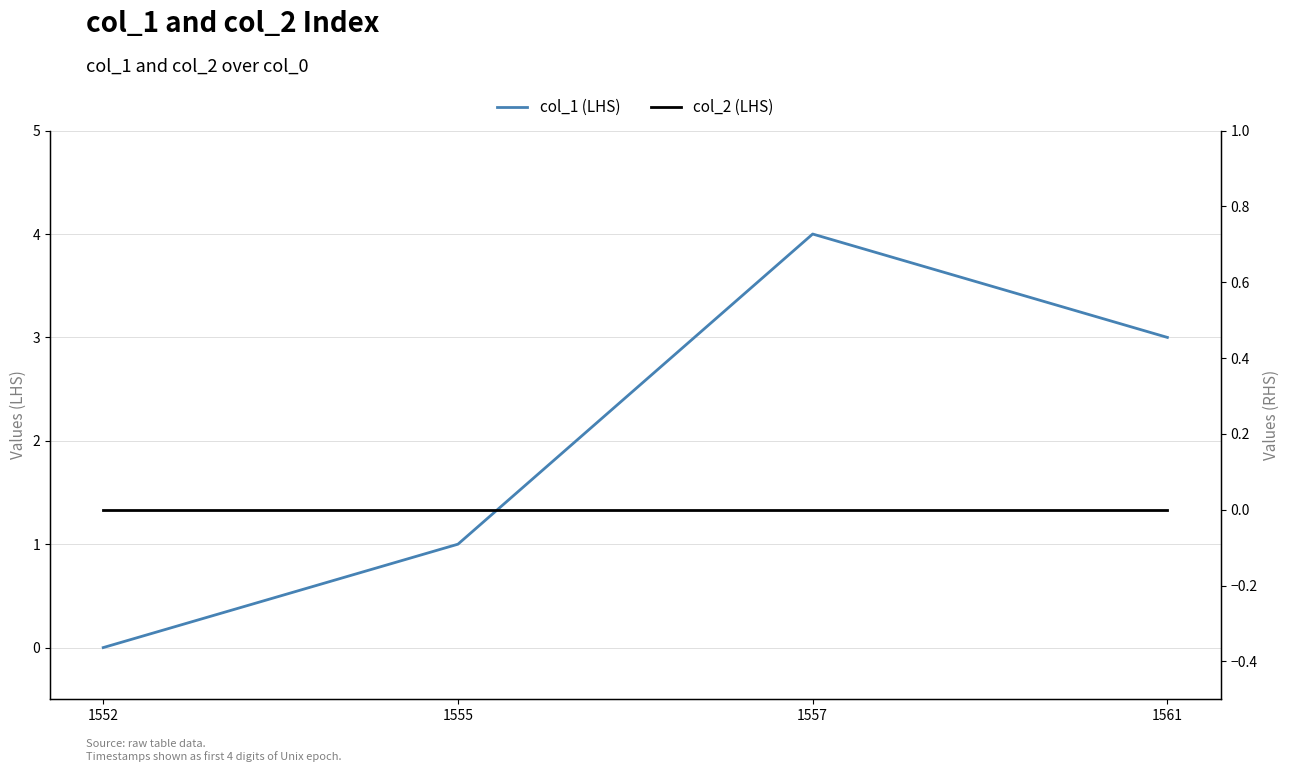

Where does the col_1 (LHS) series first go above 3?

1557